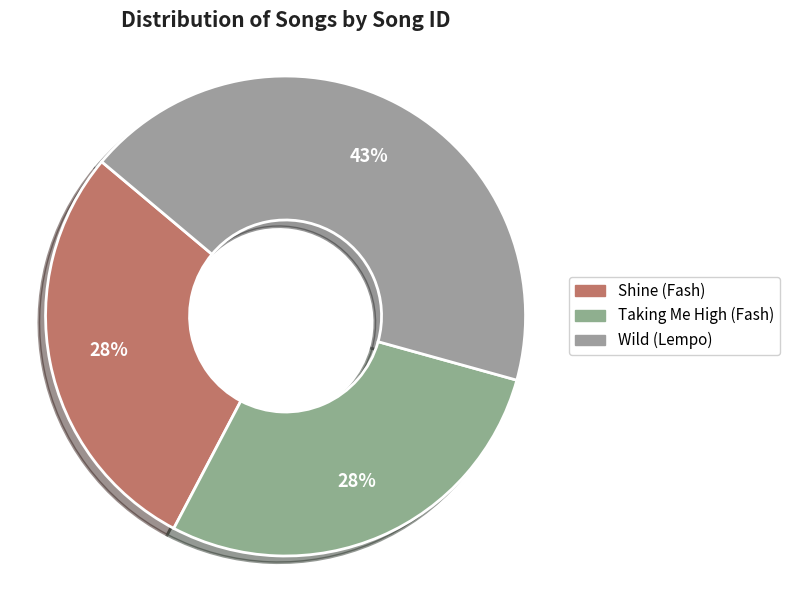

Count the number of slices in the pie.

3